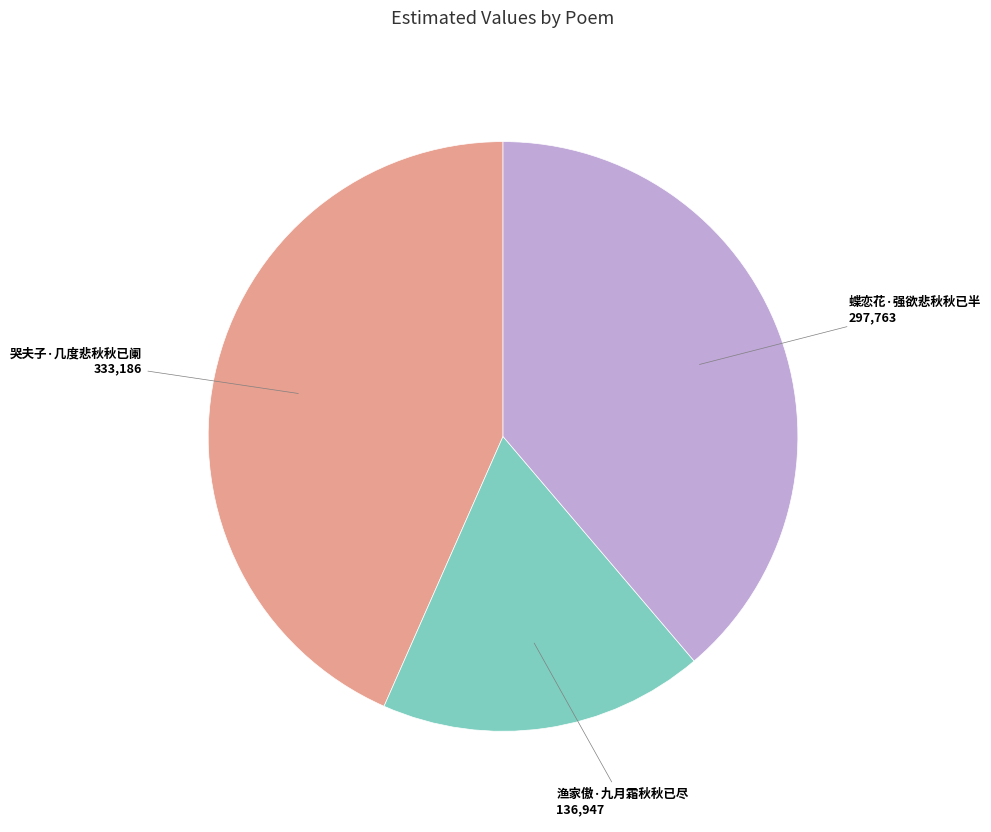

Does 哭夫子·几度悲秋秋已阑 represent more than half of the total?

No